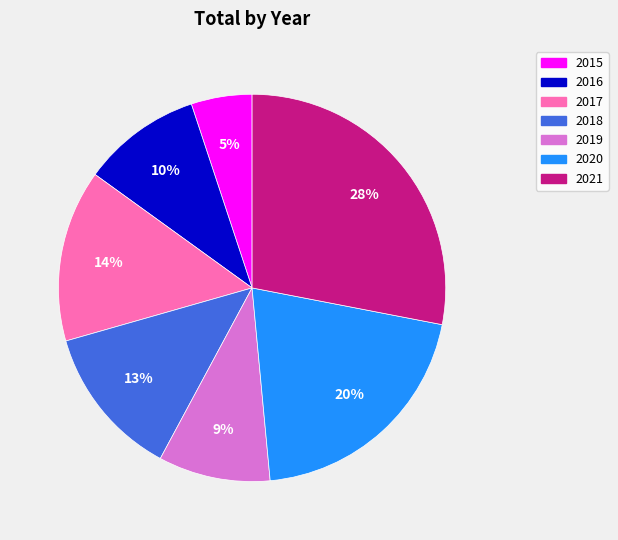

Which category has the biggest portion of the pie?

2021